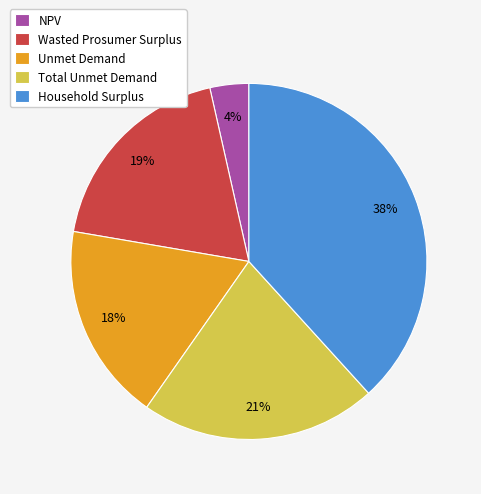

Do Total Unmet Demand and NPV together represent more than half of the pie?

No